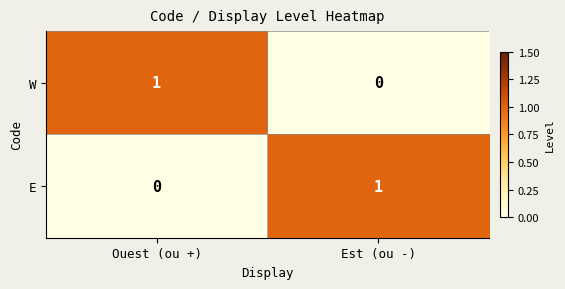

The value of W at Ouest (ou +) is 2. True or false?

False